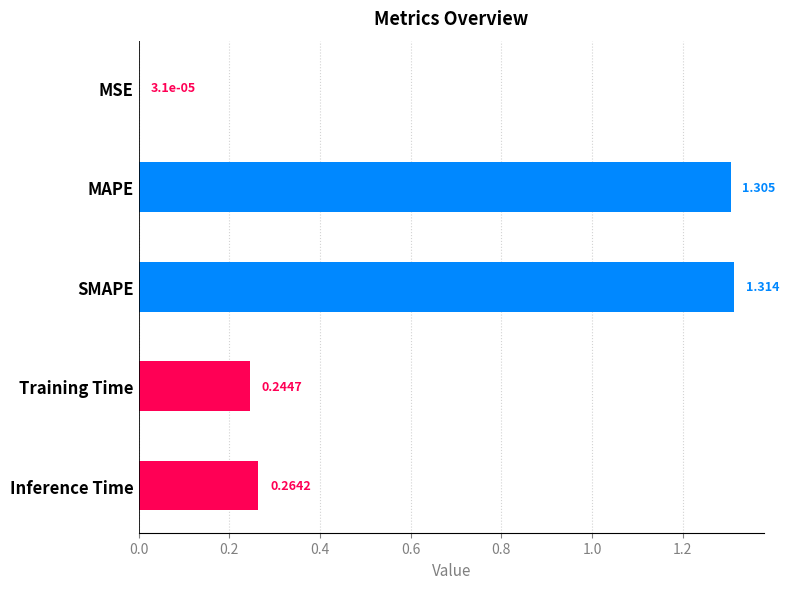

Which has a higher value, SMAPE or Inference Time?

SMAPE